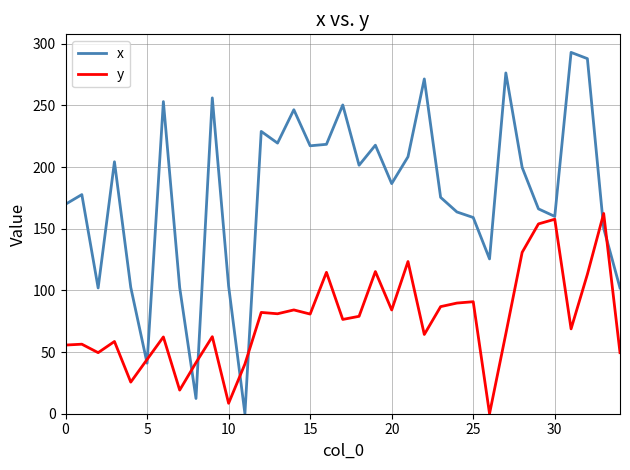

Which series has the widest spread of values?

x